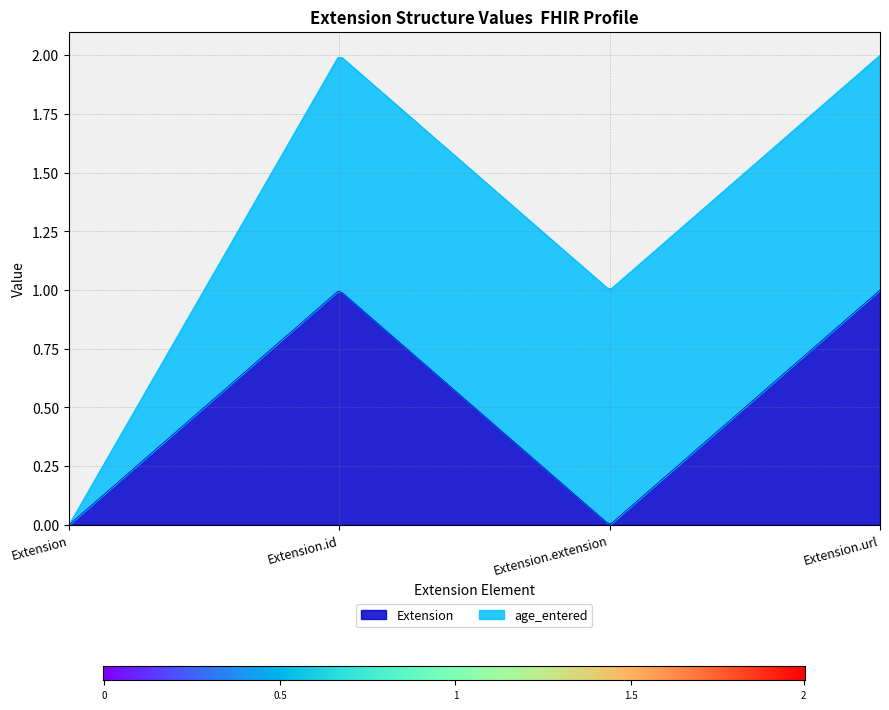

What is the highest value of the Extension series?

1